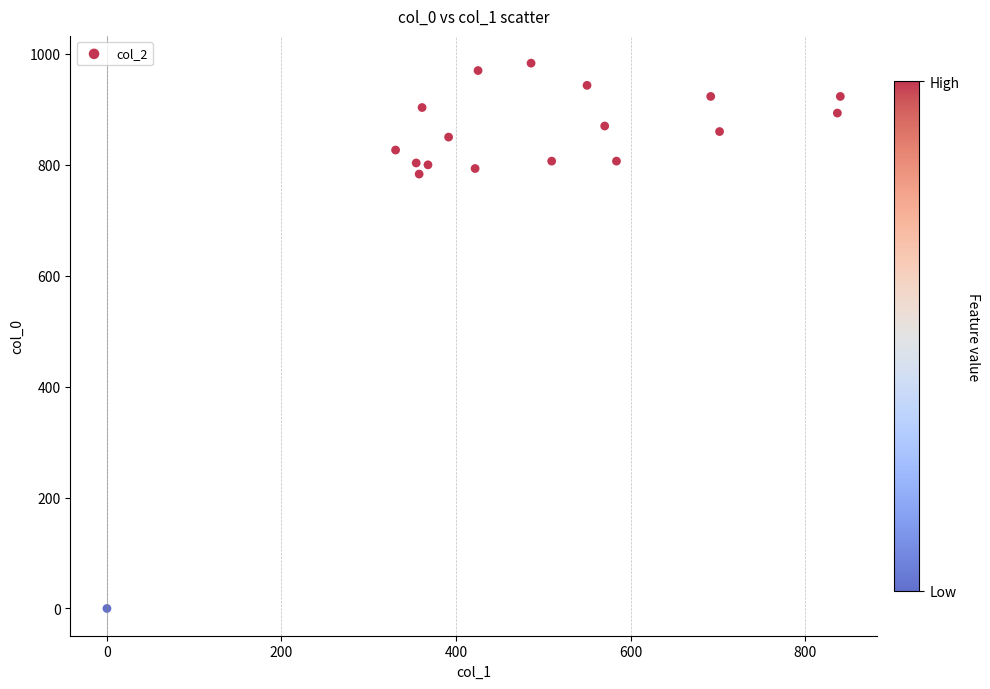

What is the range of Y values (max minus min)?

983.3